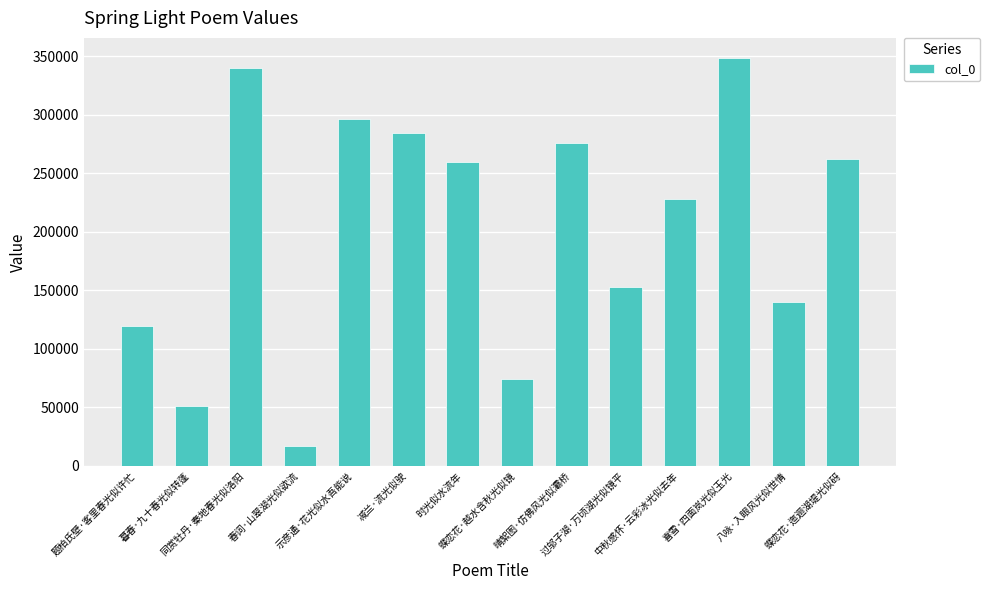

Which label corresponds to the smallest value in the chart?

春词·山翠湖光似欲流